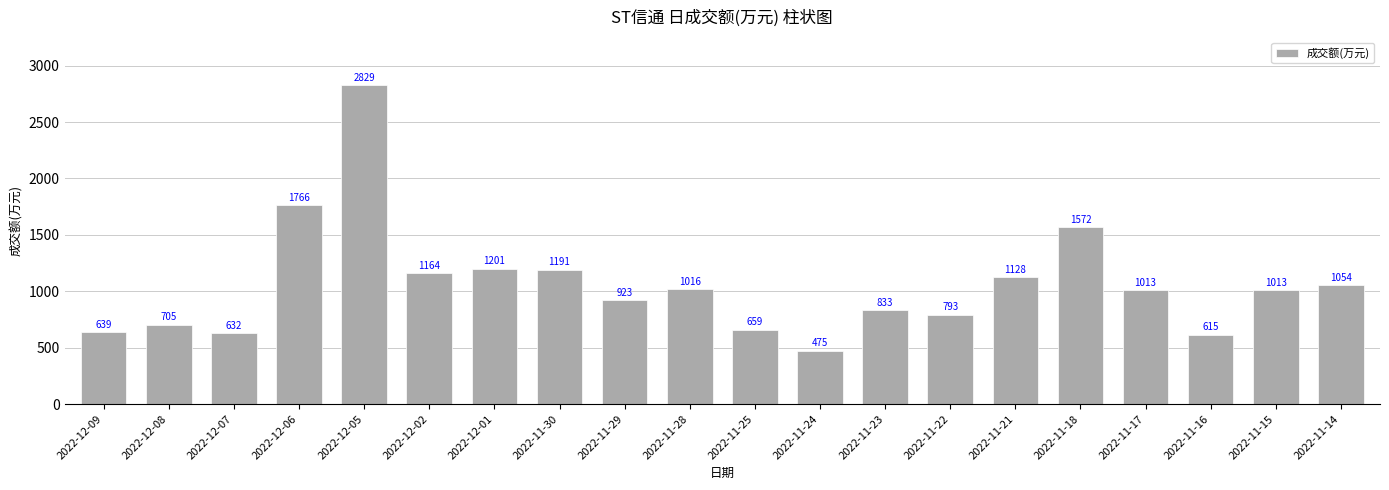

The value at 2022-12-07 is 632. True or false?

True